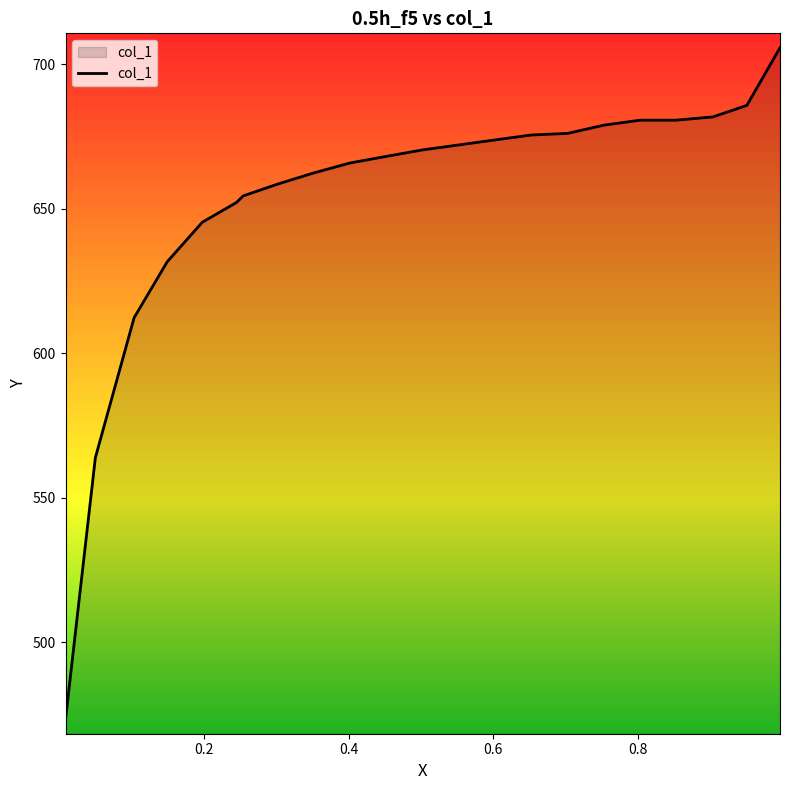

What is the minimum value shown in the chart?

473.4